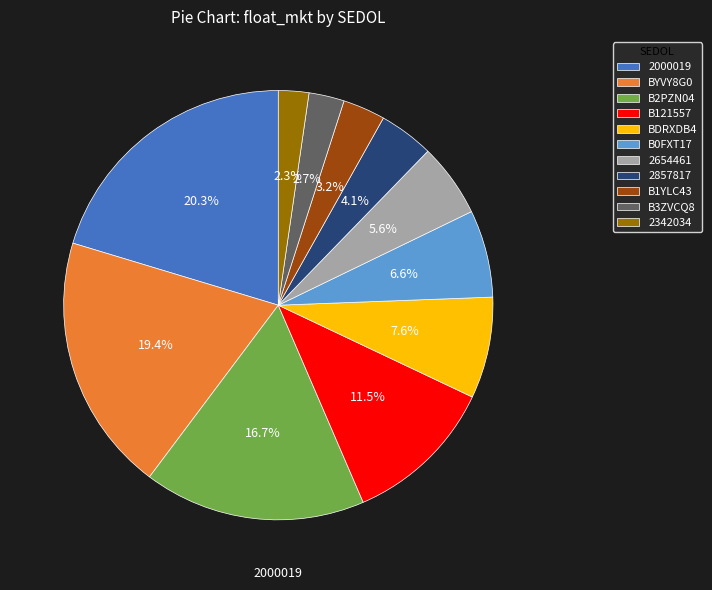

What is the largest slice in the pie chart?

2000019